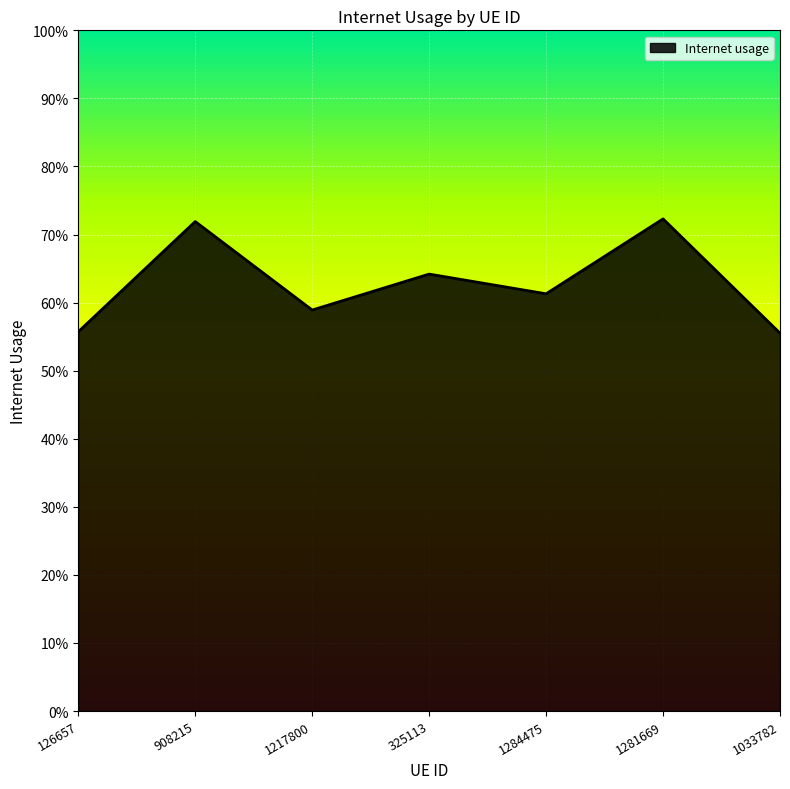

Rank the categories by value from highest to lowest.

1281669, 908215, 325113, 1284475, 1217800, 126657, 1033782